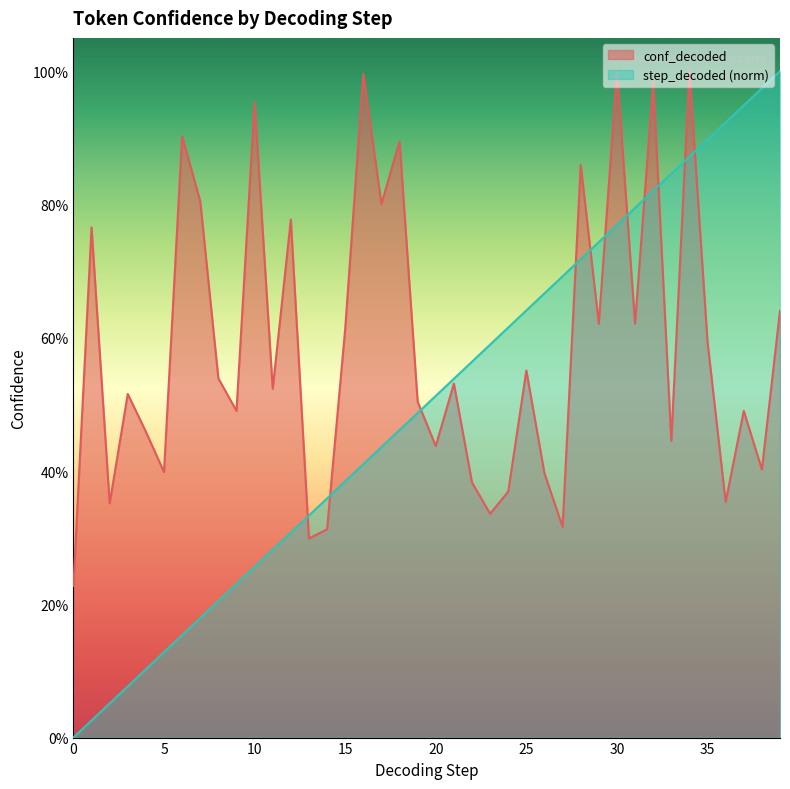

Reading left to right, extract all data points from this chart.

step_decoded: 0=0.0	1=0.0	2=0.1	3=0.1	4=0.1	5=0.1	6=0.2	7=0.2	8=0.2	9=0.2	10=0.3	11=0.3	12=0.3	13=0.3	14=0.4	15=0.4	16=0.4	17=0.4	18=0.5	19=0.5	20=0.5	21=0.5	22=0.6	23=0.6	24=0.6	25=0.6	26=0.7	27=0.7	28=0.7	29=0.7	30=0.8	31=0.8	32=0.8	33=0.8	34=0.9	35=0.9	36=0.9	37=0.9	38=1.0	39=1.0
conf_decoded: 0=0.2	1=0.8	2=0.4	3=0.5	4=0.5	5=0.4	6=0.9	7=0.8	8=0.5	9=0.5	10=1.0	11=0.5	12=0.8	13=0.3	14=0.3	15=0.6	16=1.0	17=0.8	18=0.9	19=0.5	20=0.4	21=0.5	22=0.4	23=0.3	24=0.4	25=0.6	26=0.4	27=0.3	28=0.9	29=0.6	30=1.0	31=0.6	32=1.0	33=0.4	34=1.0	35=0.6	36=0.4	37=0.5	38=0.4	39=0.6